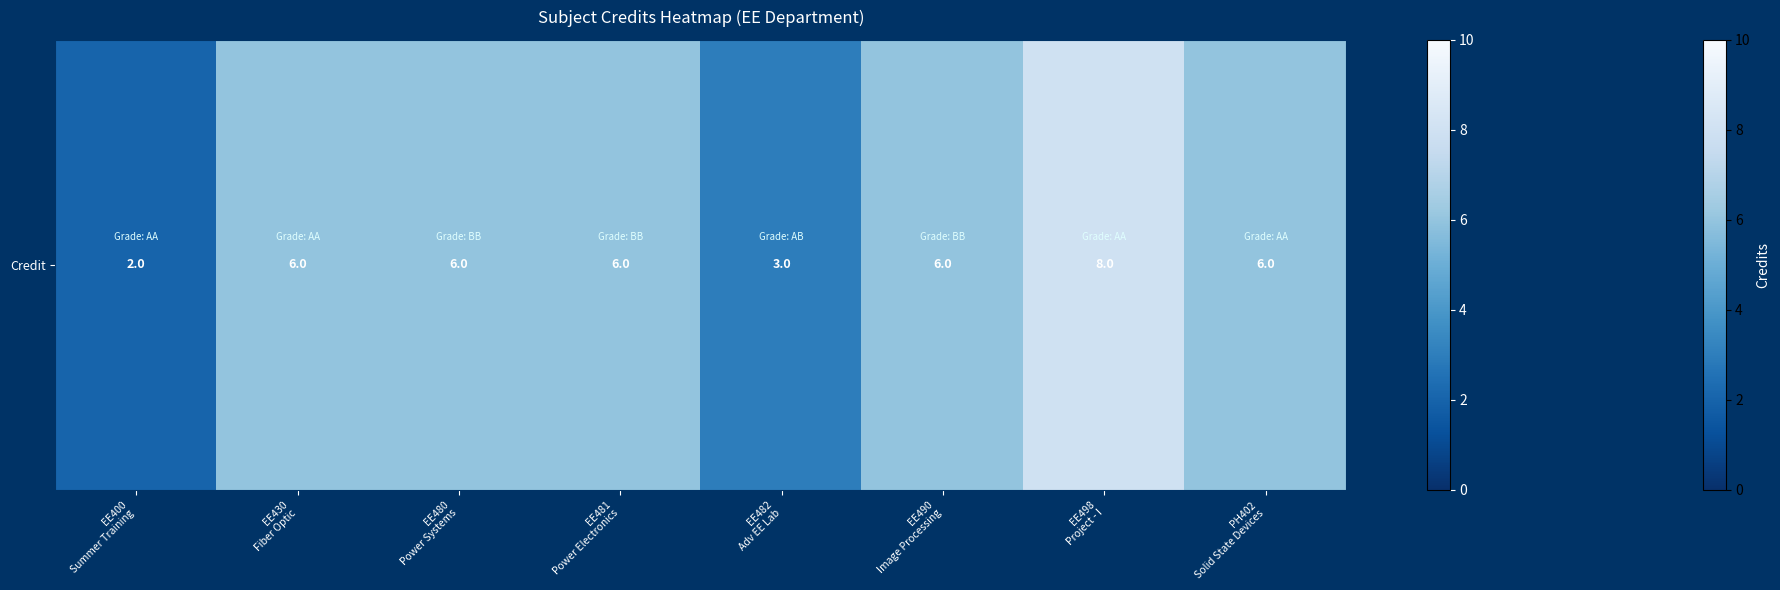

How many data points are above 6?

1